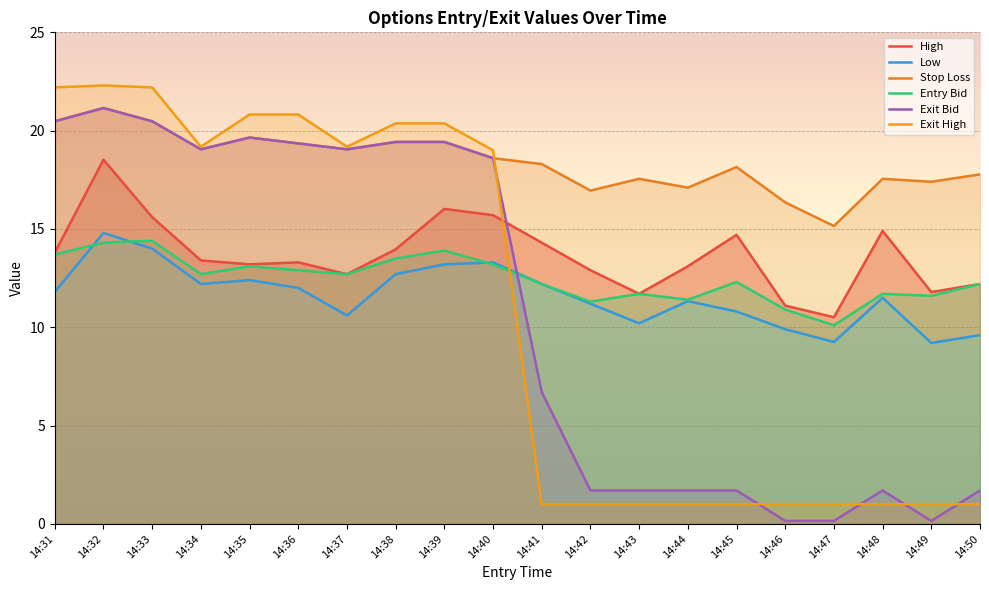

Which series has the widest spread of values?

Exit High